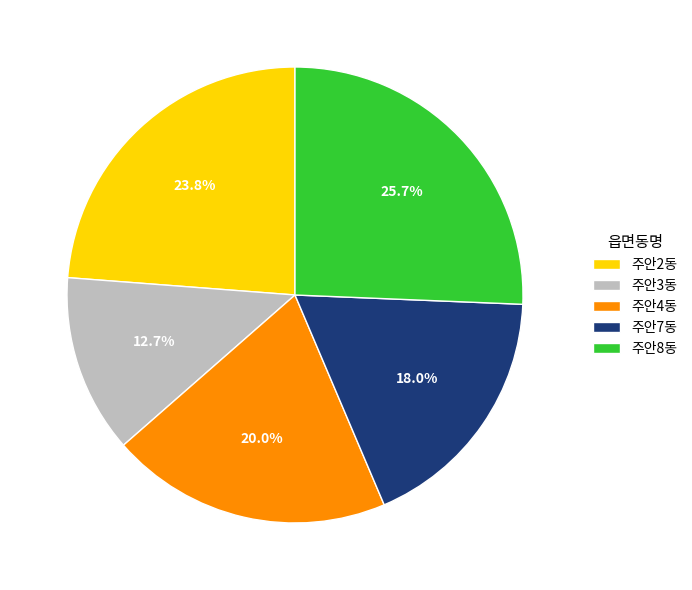

What is the largest slice in the pie chart?

주안8동